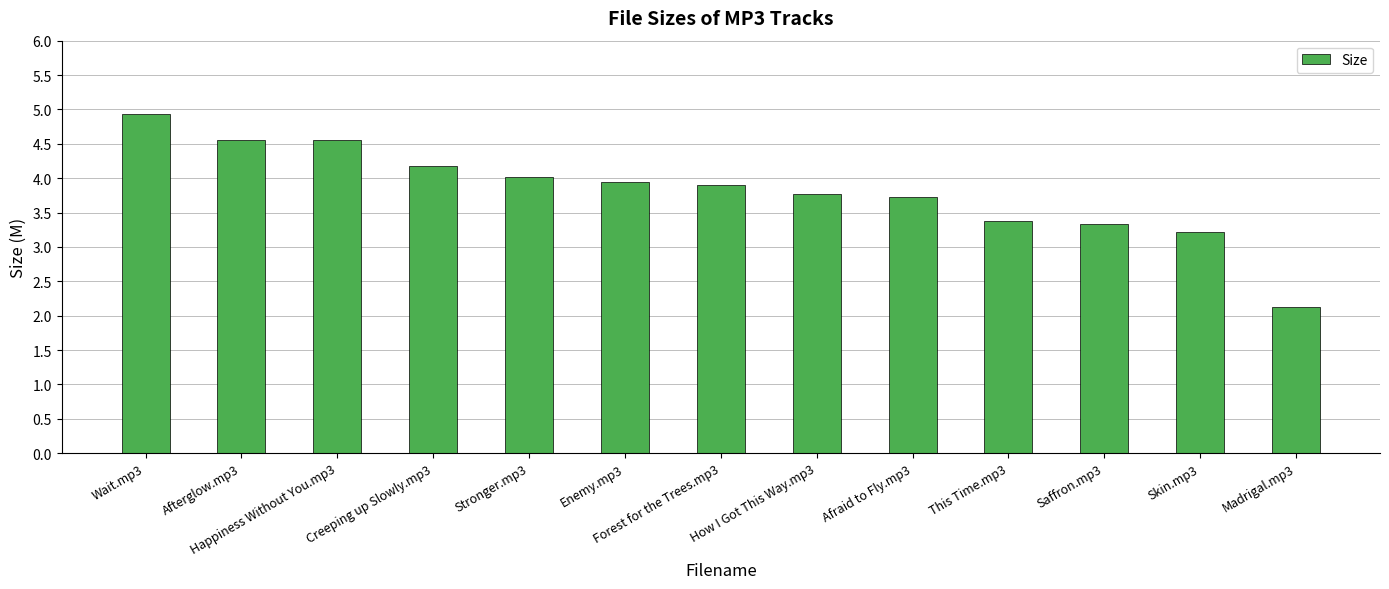

What value does the data have at Enemy.mp3?

4.0